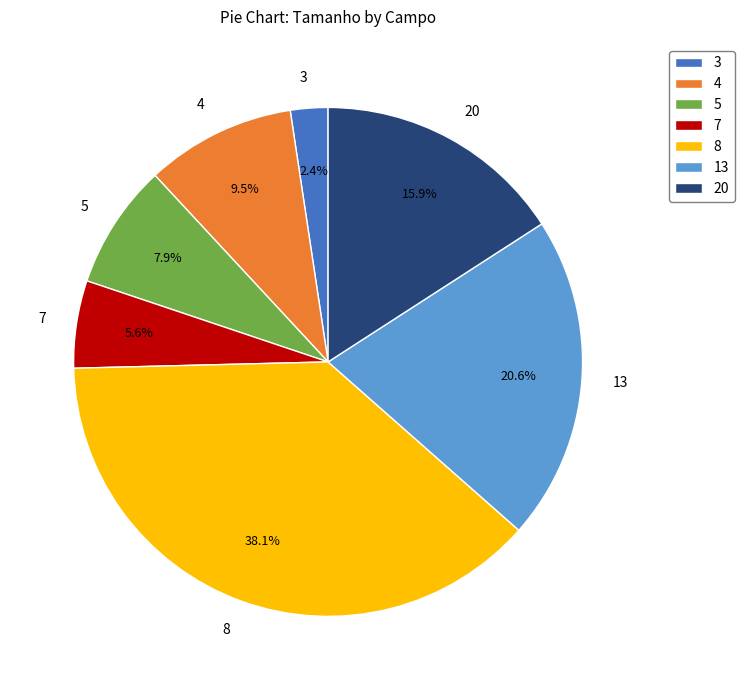

What is the ratio of the value at 4 to the value at 5?

1.2